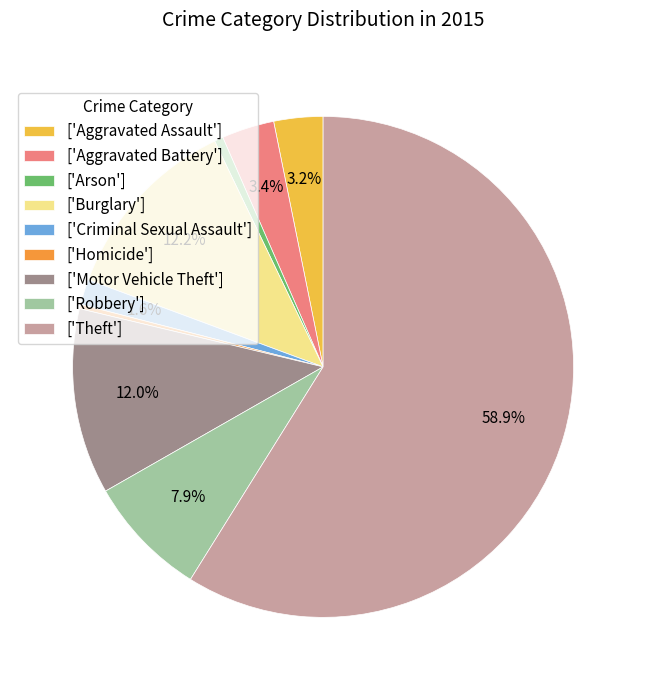

Is the sum of ['Criminal Sexual Assault'] and ['Motor Vehicle Theft'] greater than half?

No